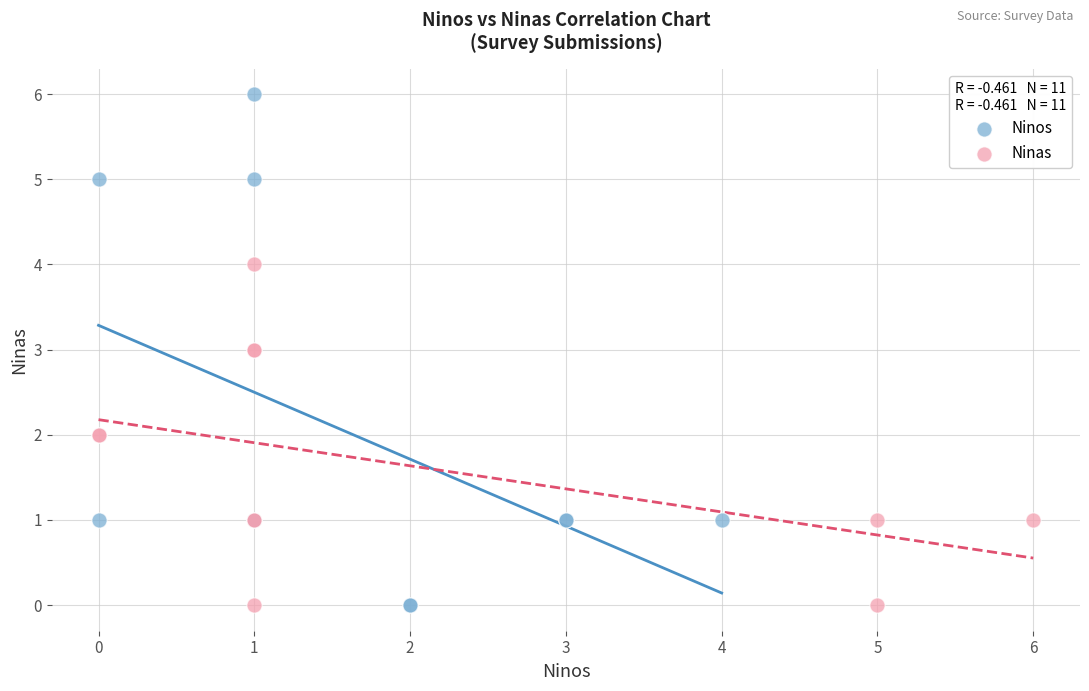

Which series has the widest spread of Y values?

Ninos